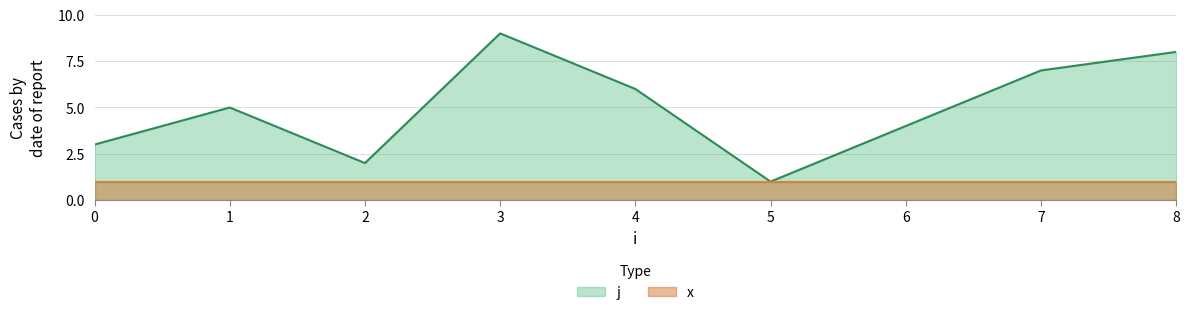

What is the ratio of the value at 4 to the value at 6?

1.5